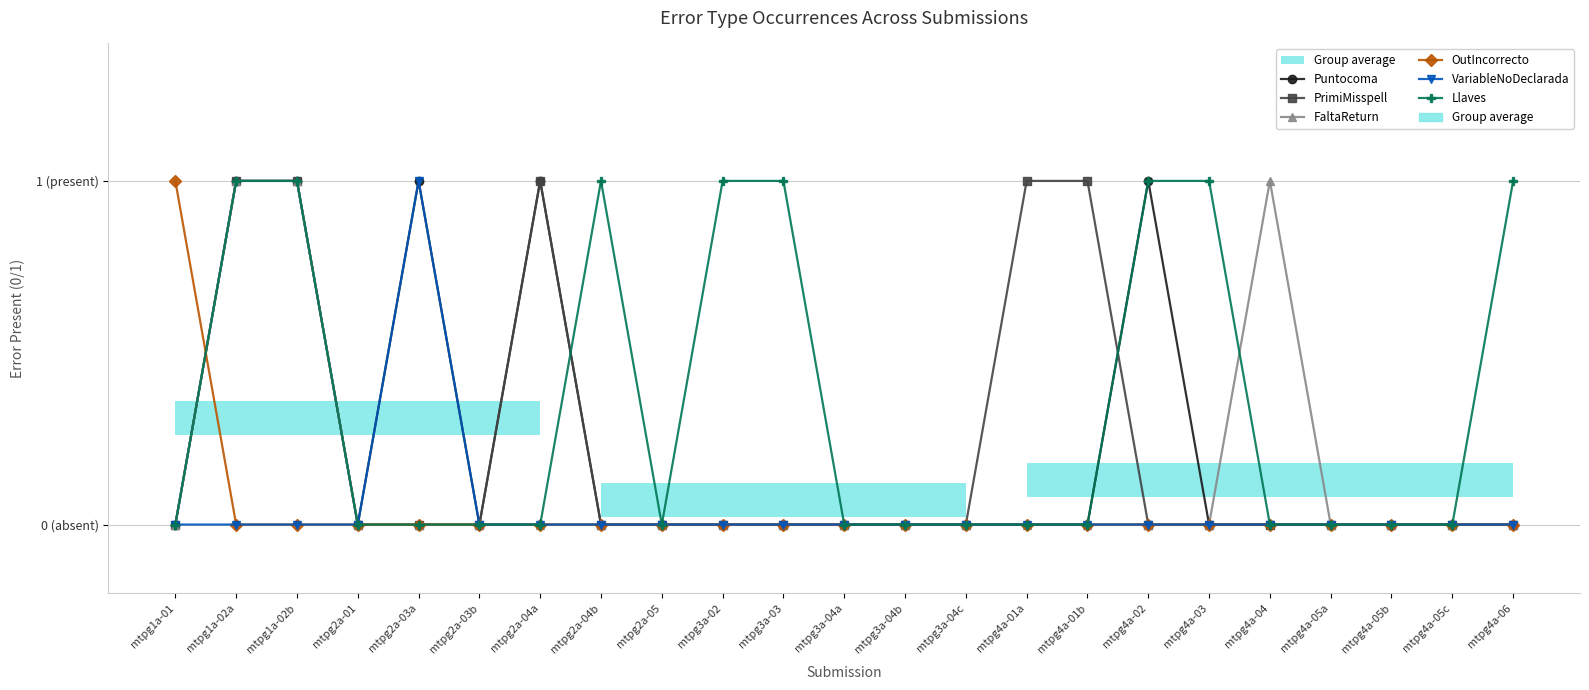

How many Puntocoma values are between 0 and 1?

23